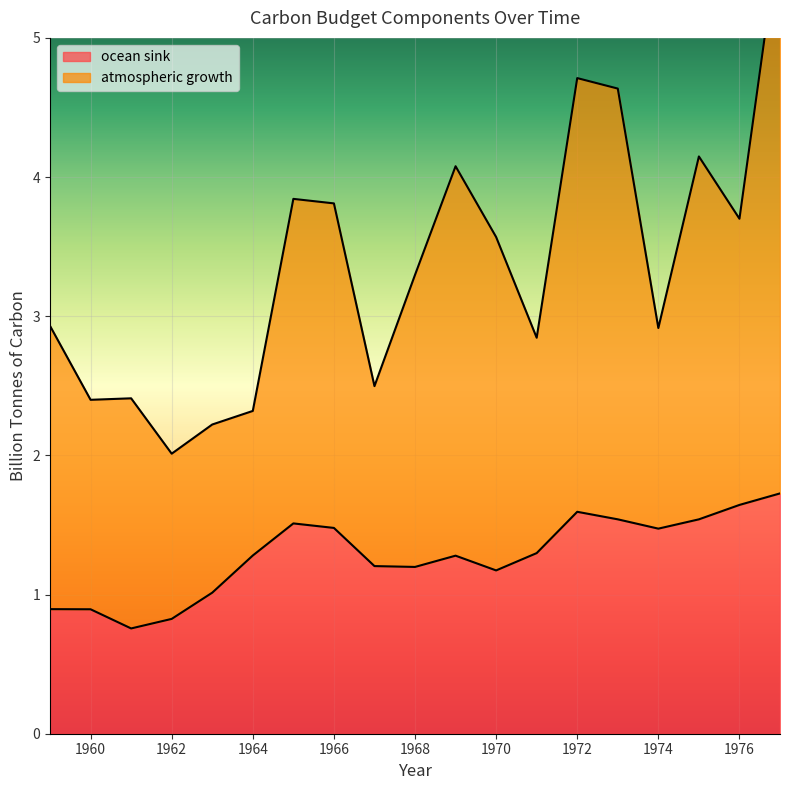

What is the minimum value for ocean sink?

0.8